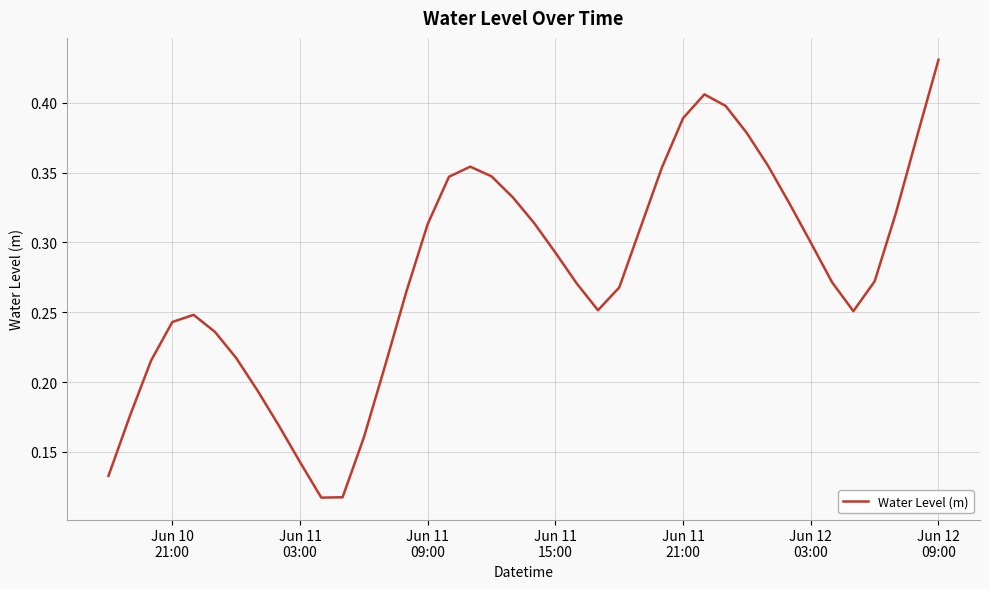

Does the chart have visible grid lines?

Yes